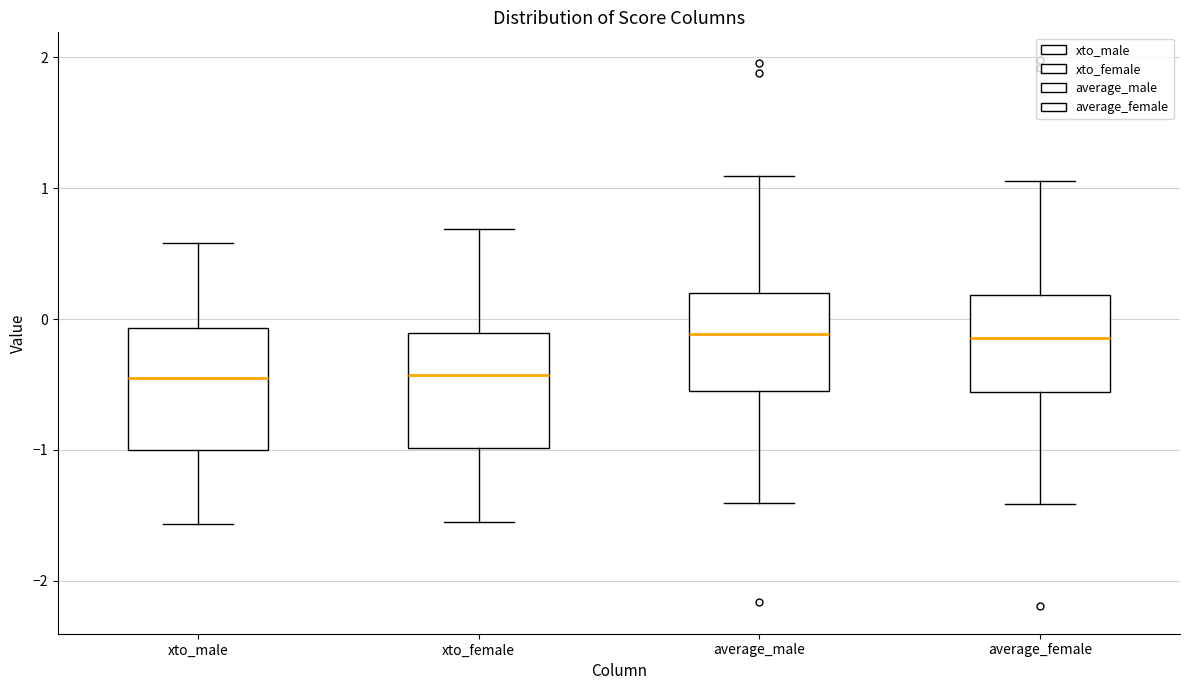

Reading left to right, read every box against the y-axis: the position of its median line, the range the box covers, and the ends of its whiskers. The values are not printed on the chart, so give them approximately, as read against the axis.

xto_male: median -0.4, box -1.0 to -0.1, whiskers -1.6 to 0.6
xto_female: median -0.4, box -1.0 to -0.1, whiskers -1.5 to 0.7
average_male: median -0.1, box -0.5 to 0.2, whiskers -1.4 to 1.1
average_female: median -0.1, box -0.6 to 0.2, whiskers -1.4 to 1.1